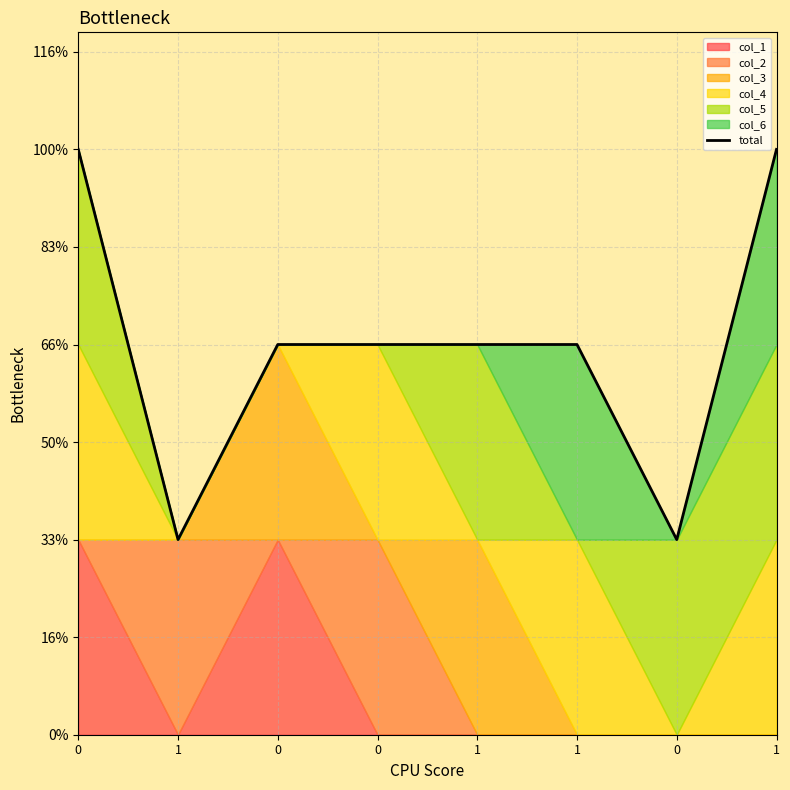

What is the sum of the values at 0 and 1?

5